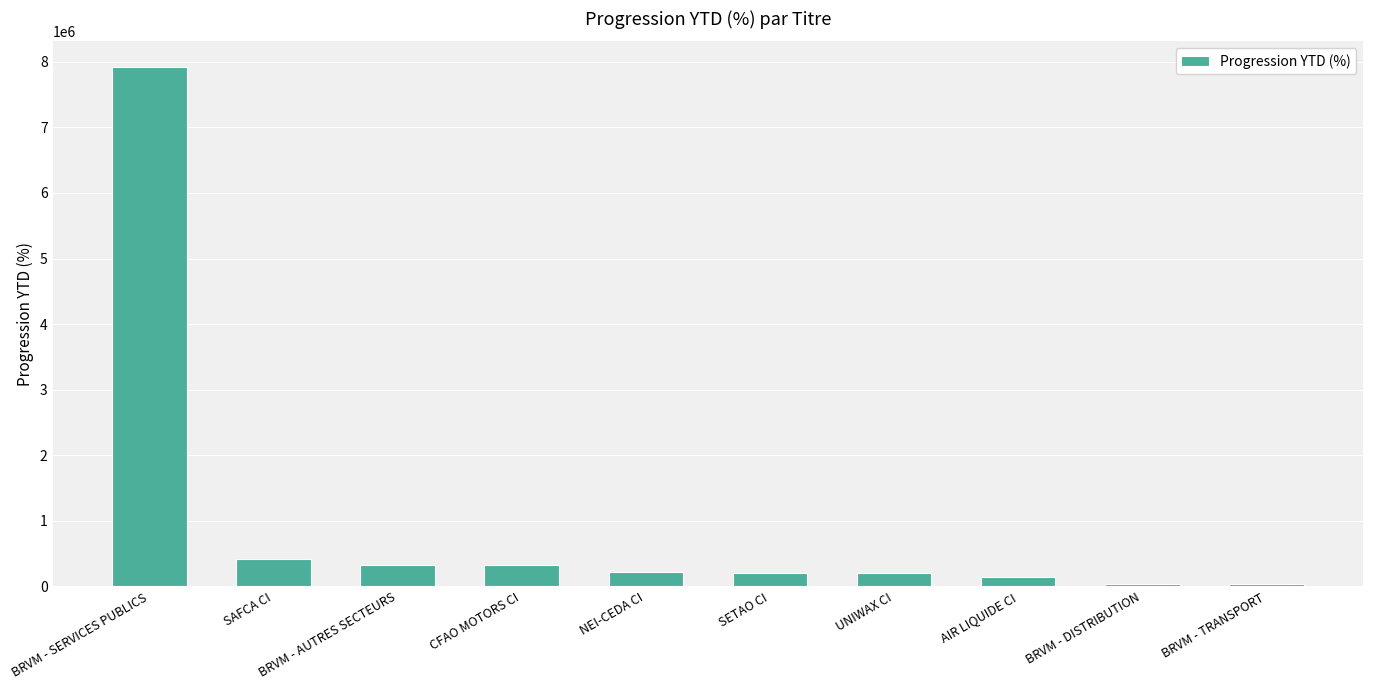

What is the greatest value displayed?

7916984.8